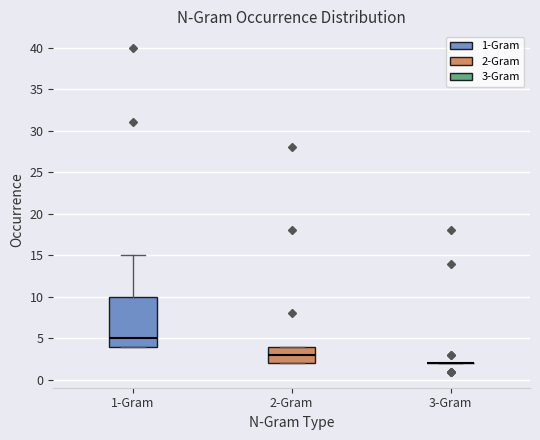

Reading left to right, read every box against the y-axis: the position of its median line, the range the box covers, and the ends of its whiskers. The values are not printed on the chart, so give them approximately, as read against the axis.

1-Gram: median 5, box 4 to 10, whiskers 4 to 15
2-Gram: median 3, box 2 to 4, whiskers 2 to 4
3-Gram: box collapsed to a line at 2, whiskers 2 to 2